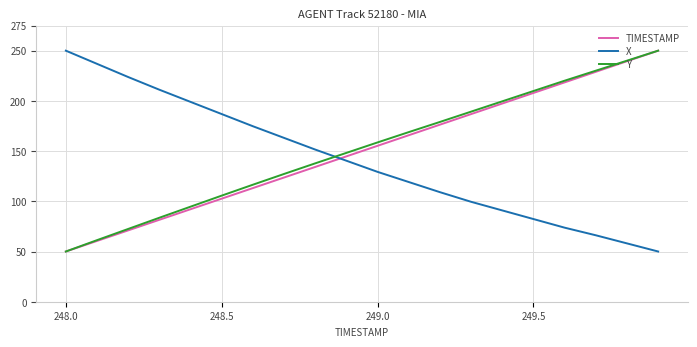

How many lines are shown in the chart?

3